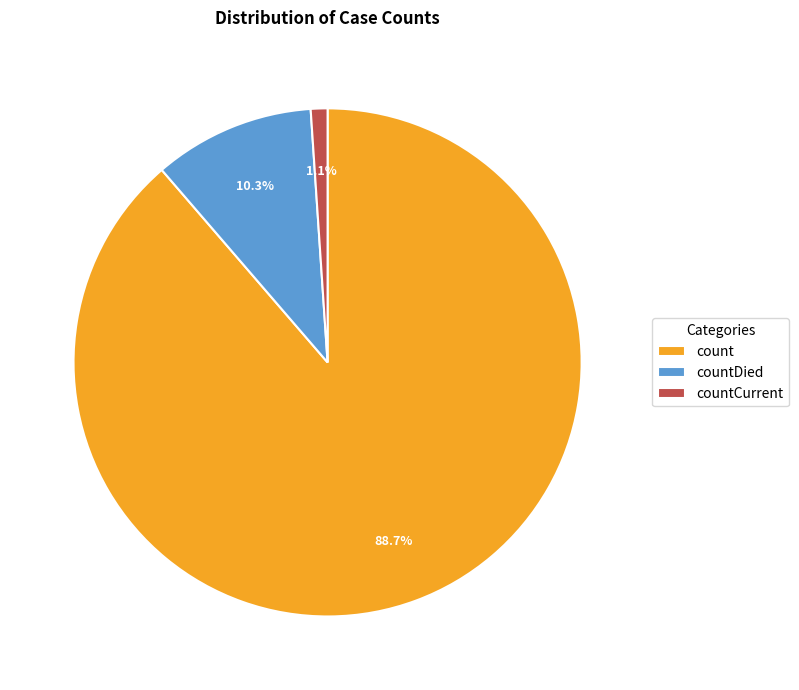

What is the largest slice in the pie chart?

count